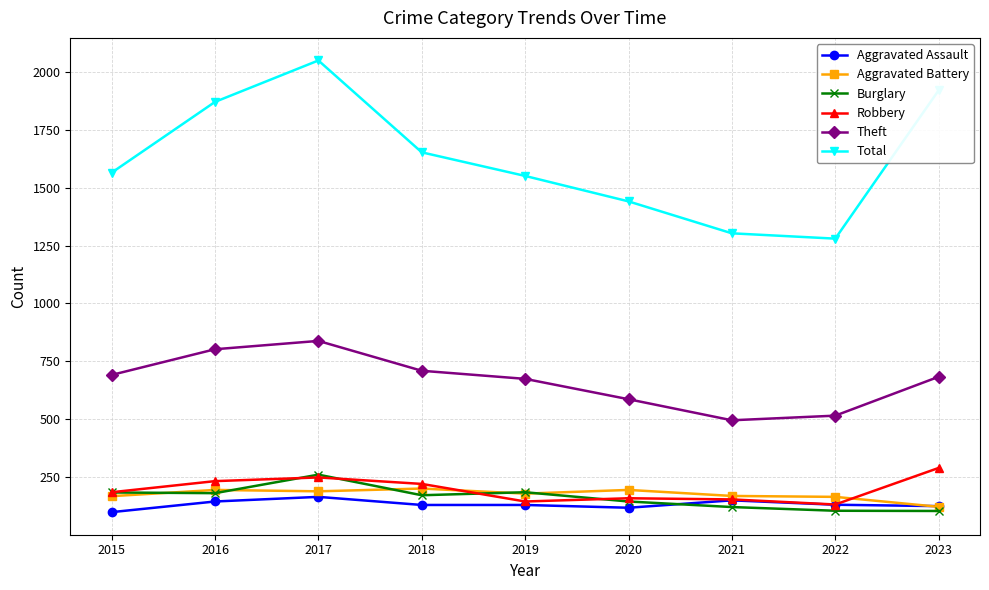

True or false: Total and Aggravated Battery intersect in this chart.

False